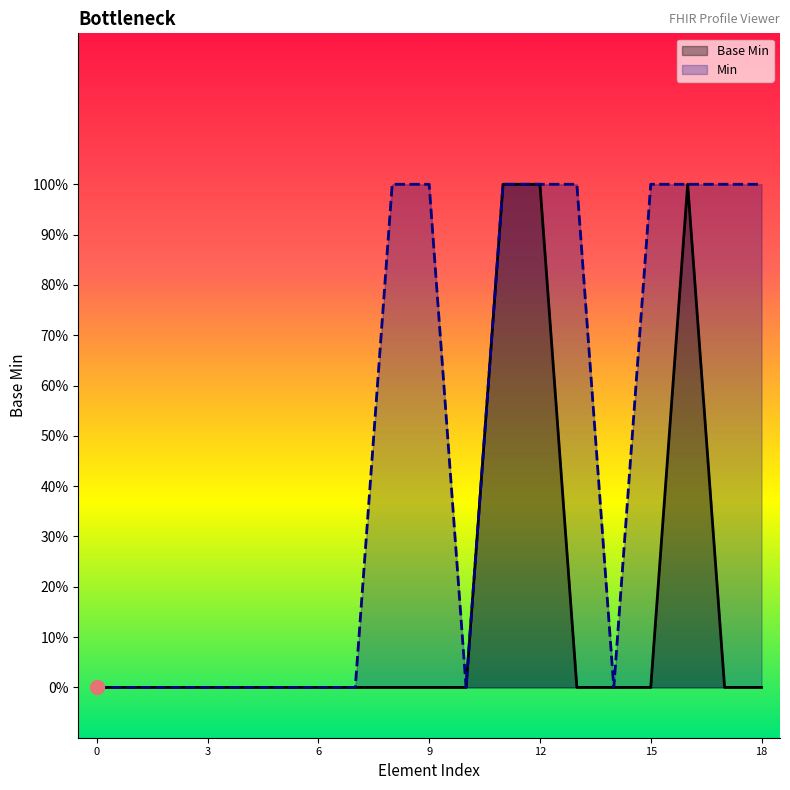

True or false: Base Min and Min intersect in this chart.

False